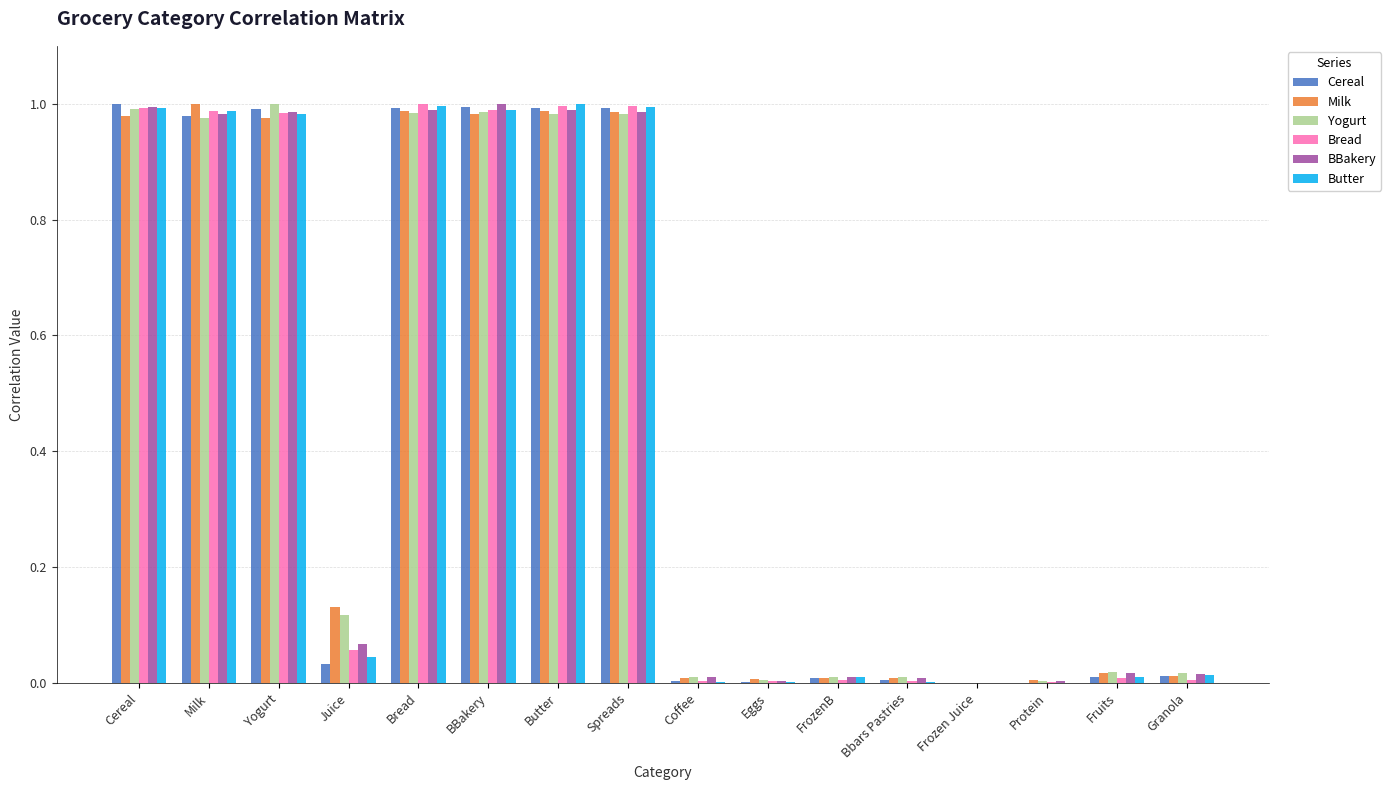

True or false: Bread has a value of 1.3 at Butter.

False